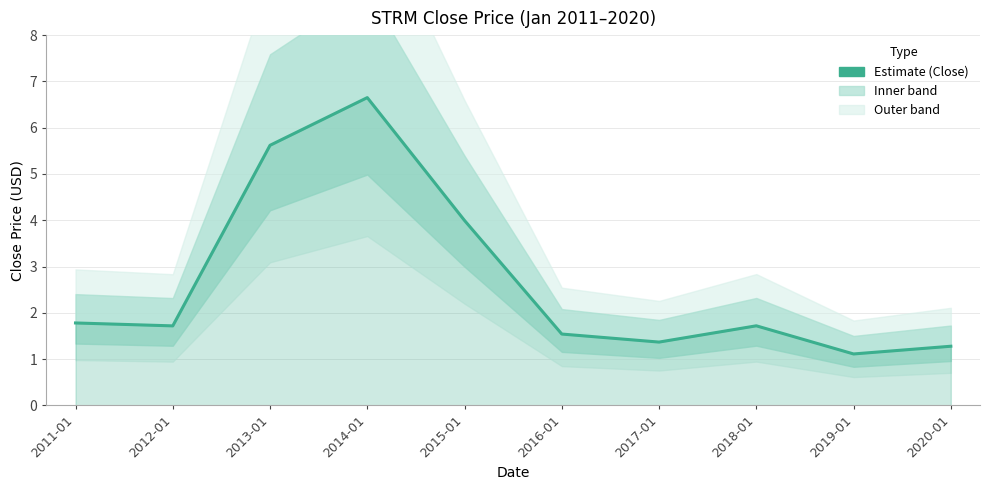

Where is the data nearest to the value 3?

2015-01